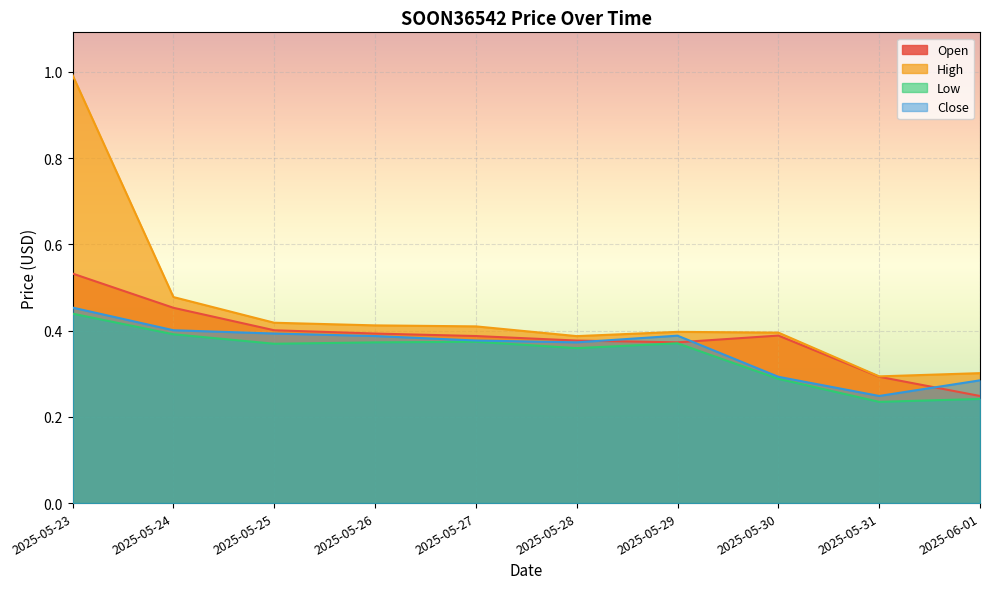

The value of Open at 2025-05-25 is 0.2. True or false?

False